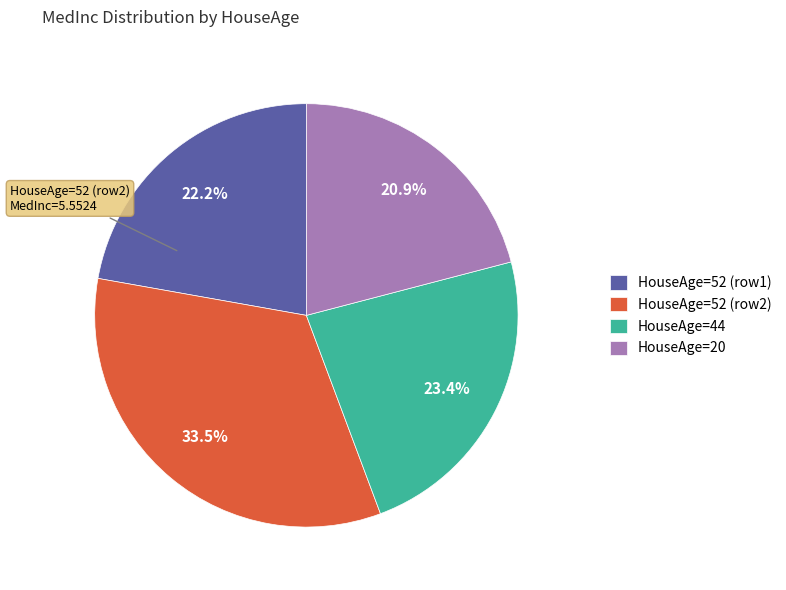

Count the number of slices in the pie.

4